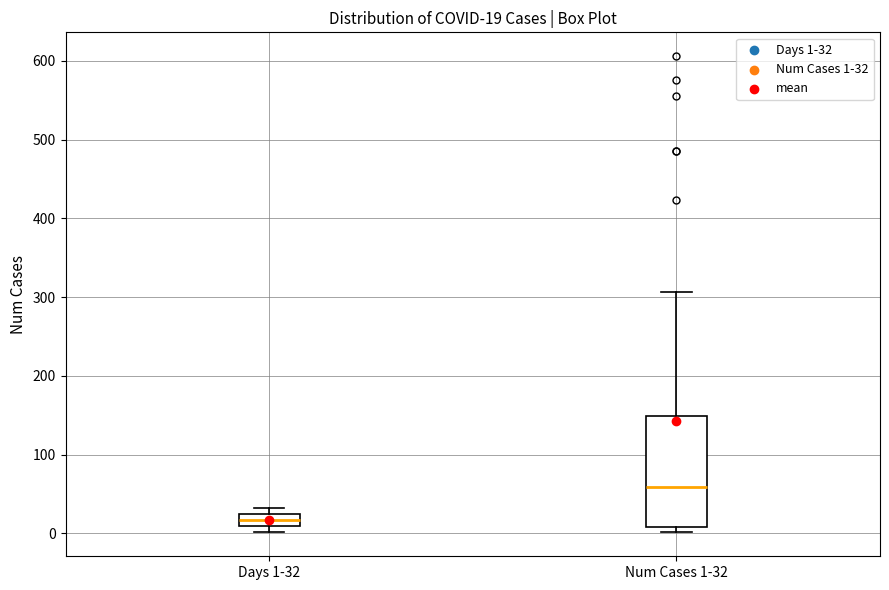

Which box is the tallest, from its lower edge to its upper edge?

Num Cases 1-32